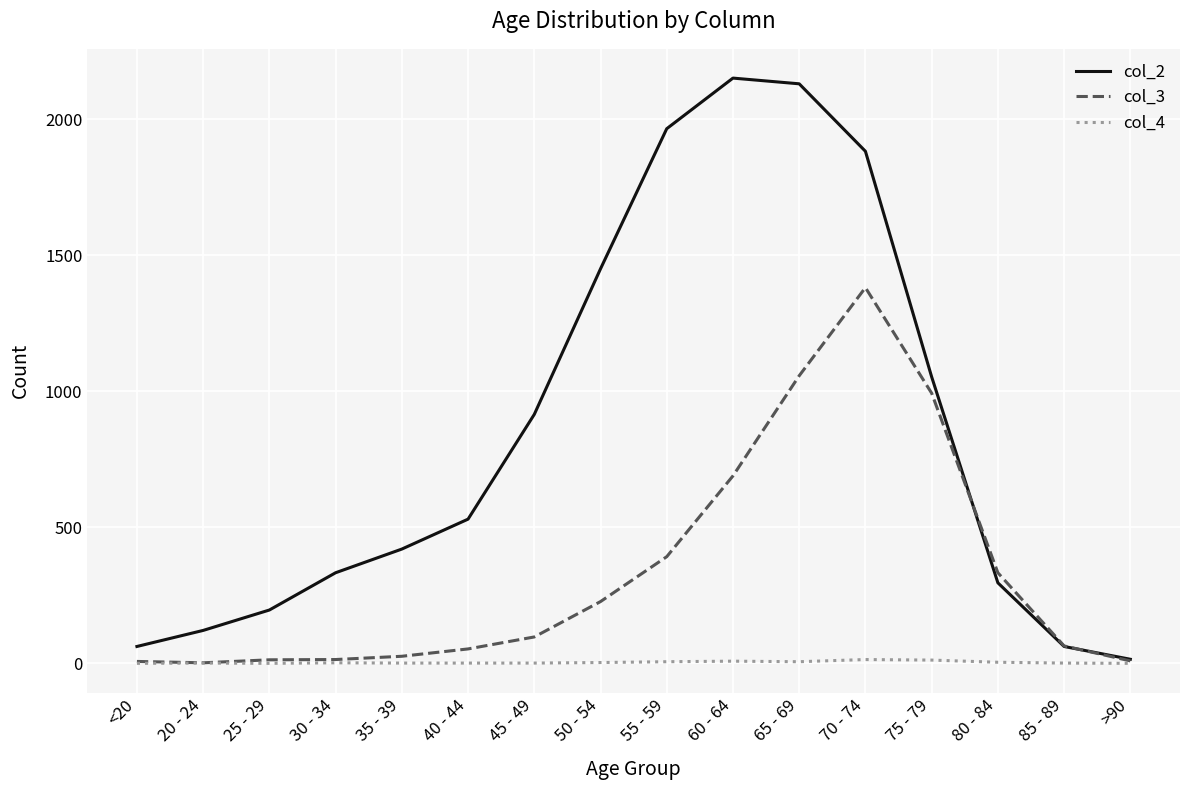

Is this an area chart (filled region under the line)?

No